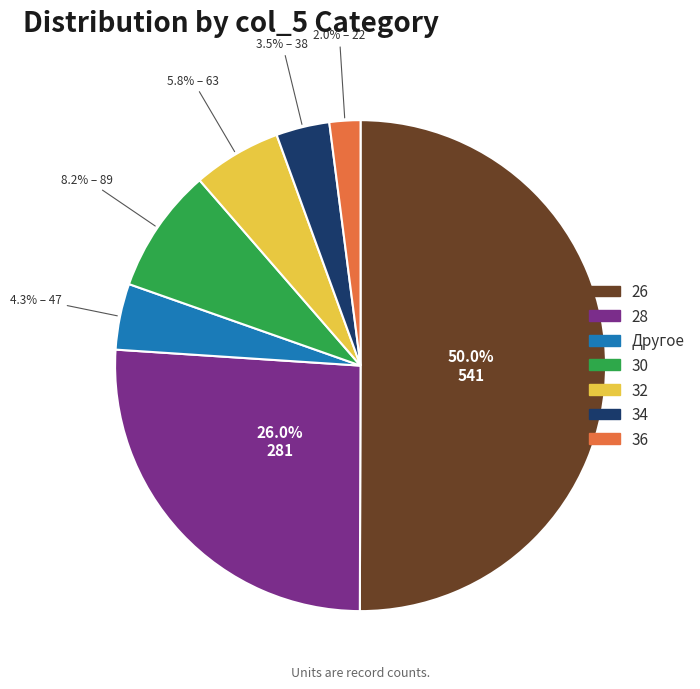

Approximately how many times larger is the value at 28 compared to 30?

3.2